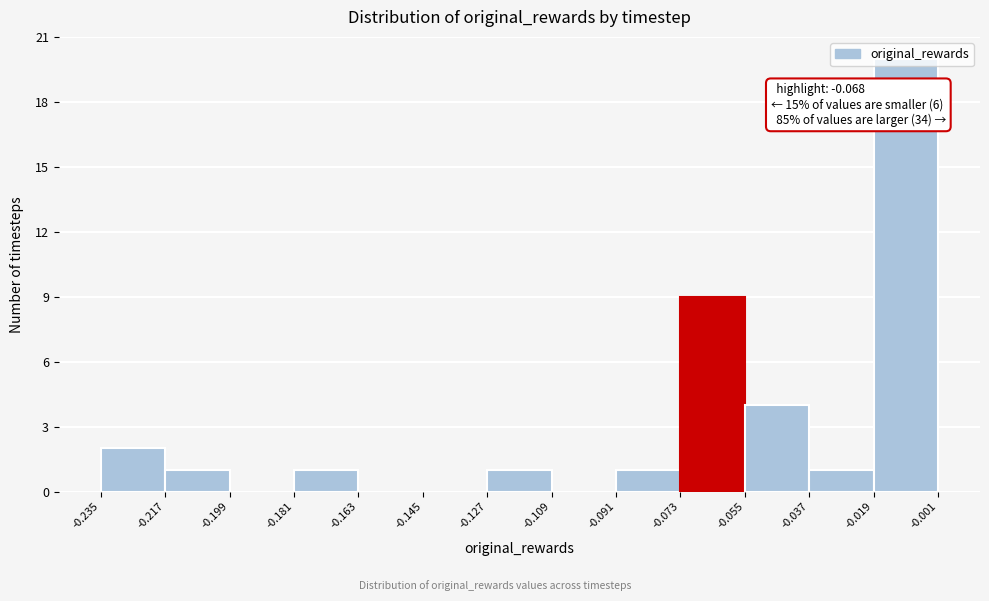

Which range on the x-axis has the tallest bar?

-0.019 to -0.001